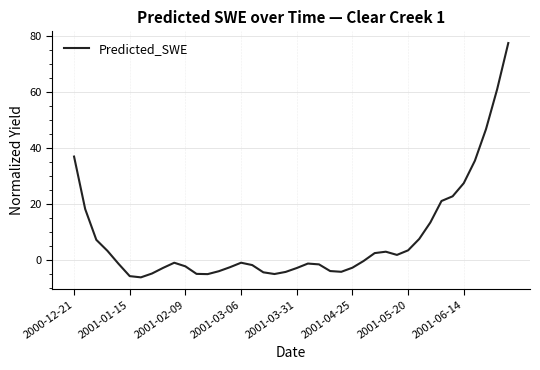

What is the difference between the maximum and minimum values?

83.5